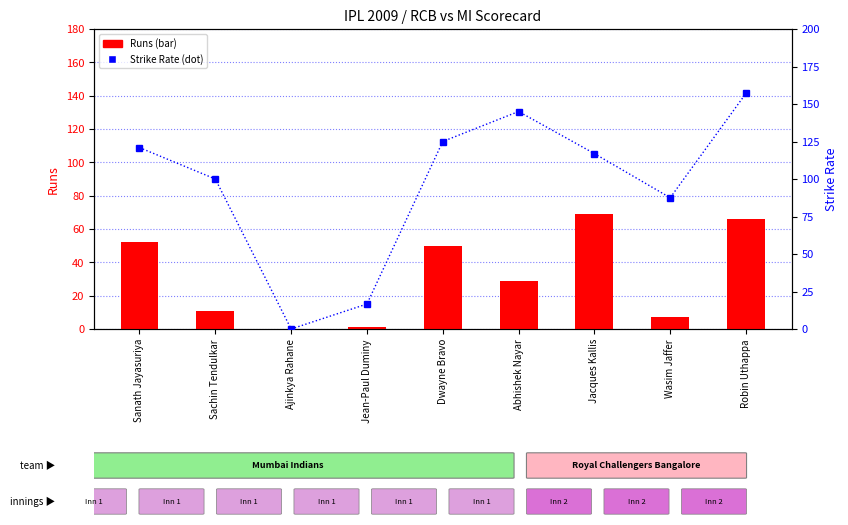

What is the difference between the second highest and second lowest values in the Runs series?

65.0